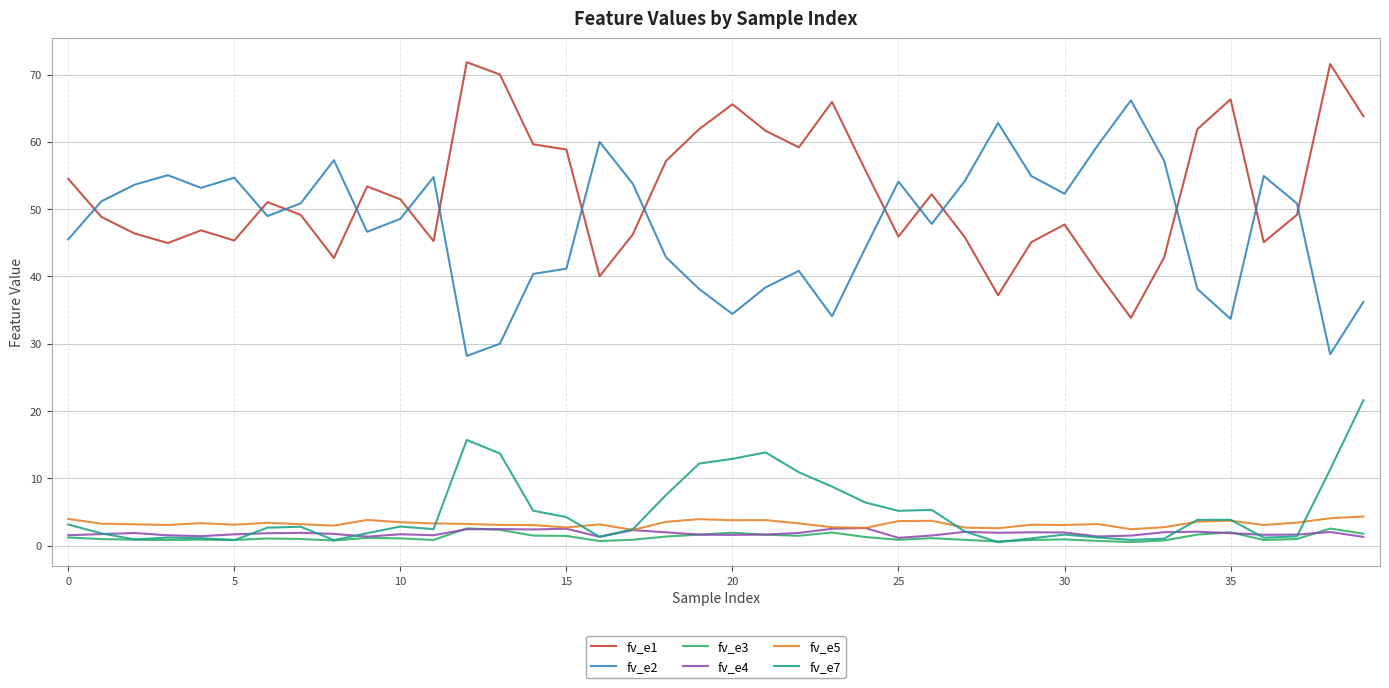

Which series has the largest total across all categories?

fv_e1